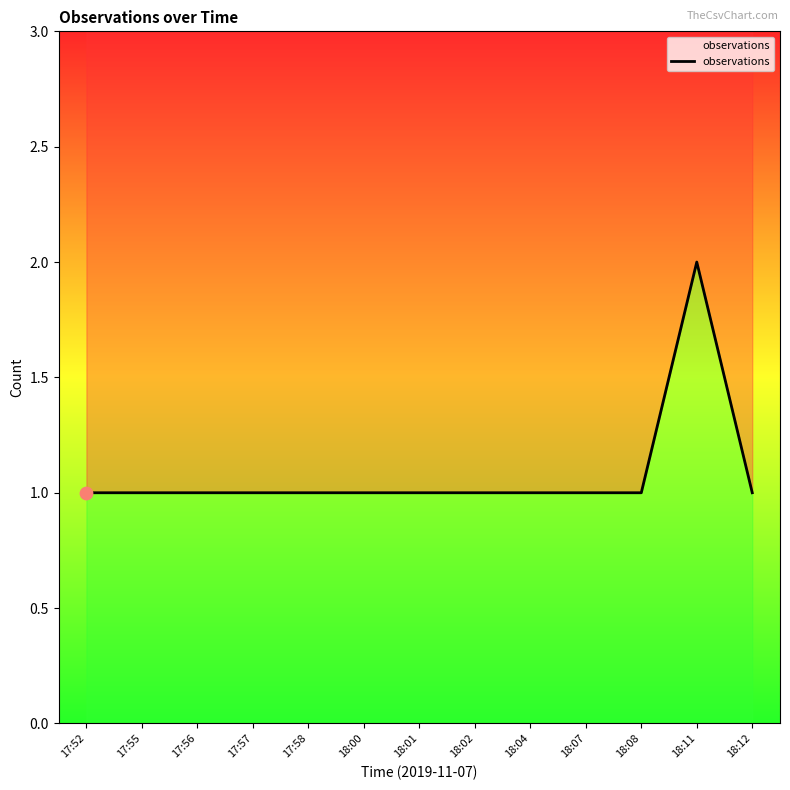

What is the ratio of the value at 18:01 to the value at 18:04?

1.0